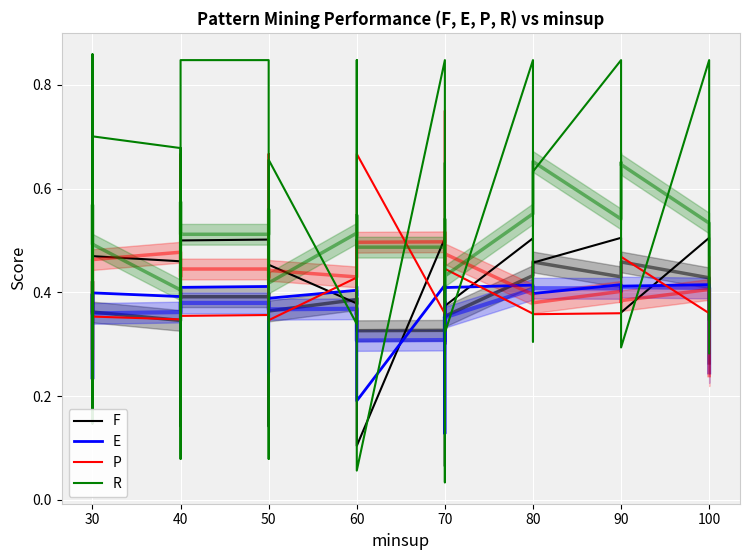

What is the spread (max minus min) of values at 50?

0.5